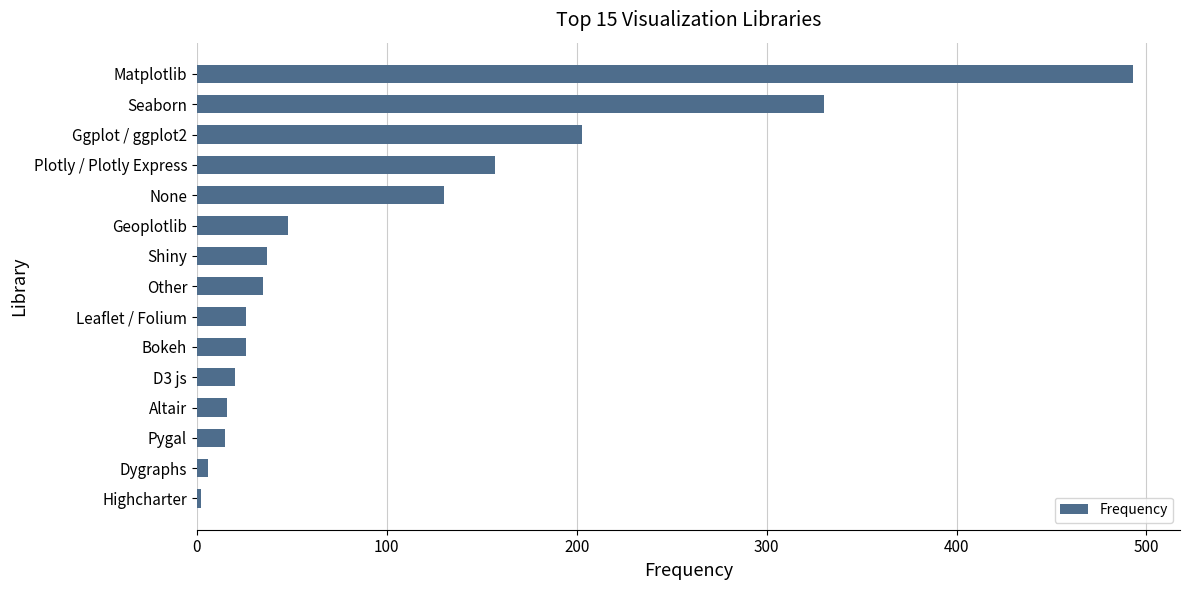

Approximately how many times larger is the value at Matplotlib compared to Seaborn?

1.5